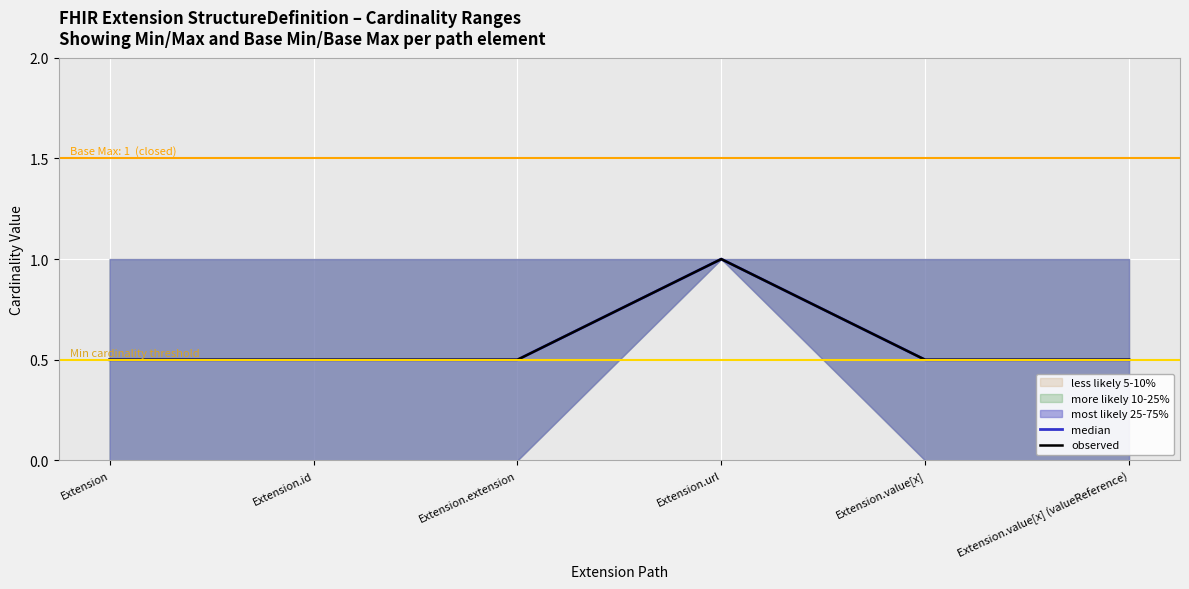

Is the value of observed at Extension.value[x] (valueReference) greater than the value of median at Extension.extension?

No